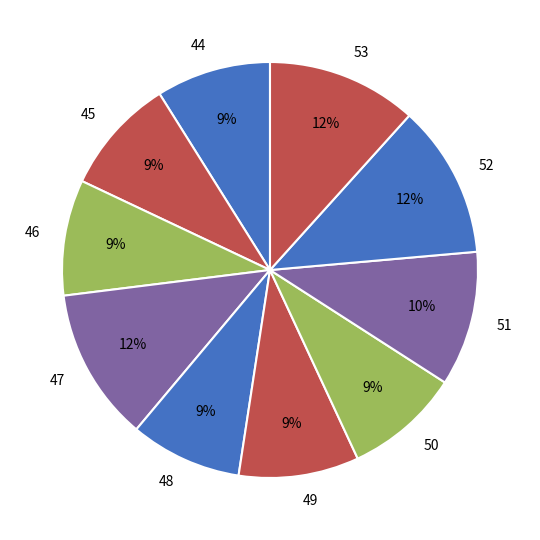

How many segments does this pie chart have?

10